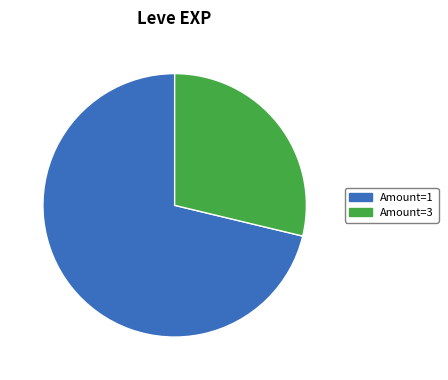

Is there any slice that represents more than half of the pie?

Yes